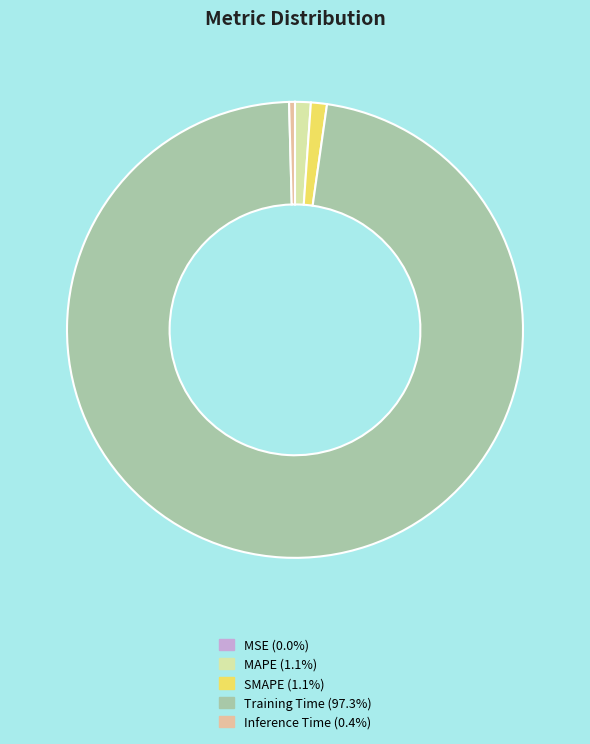

Is there a majority slice in this chart?

Yes